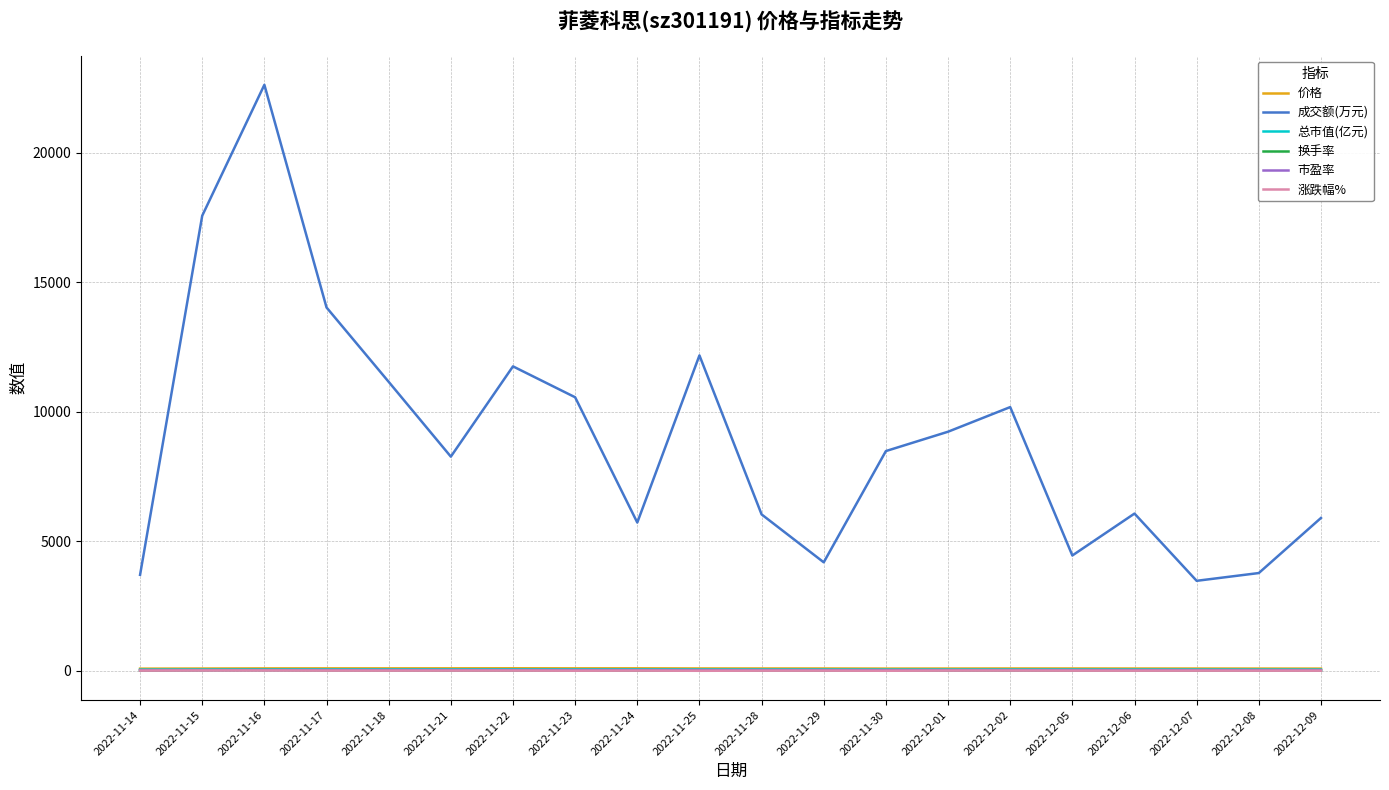

The value of 成交额(万元) at 2022-11-22 is 11747.0. True or false?

True